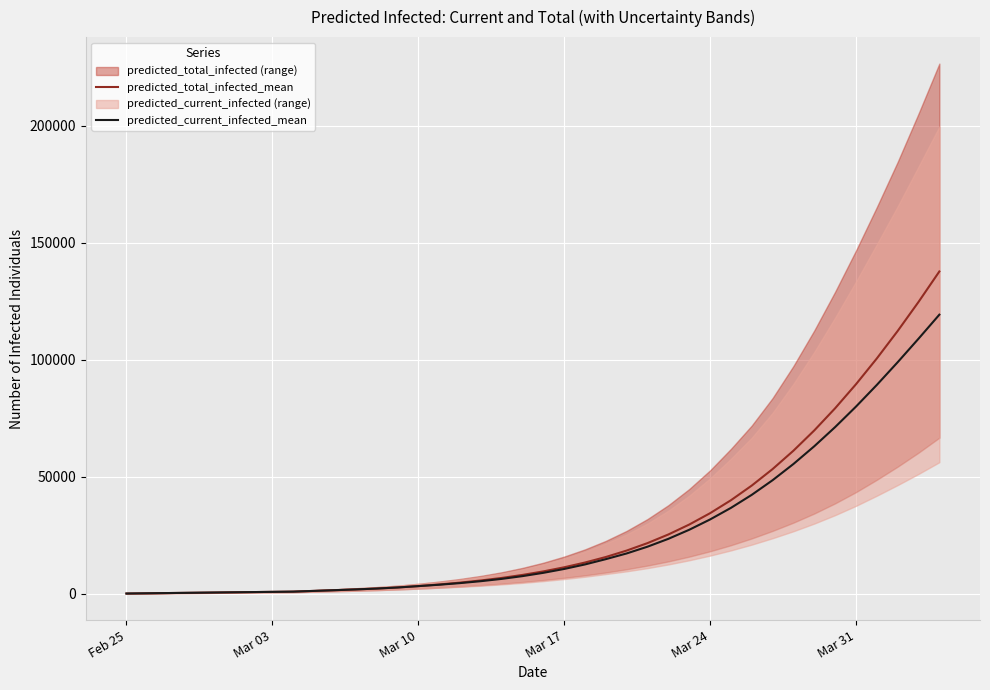

True or false: predicted_total_infected_mean and predicted_current_infected_mean intersect in this chart.

False